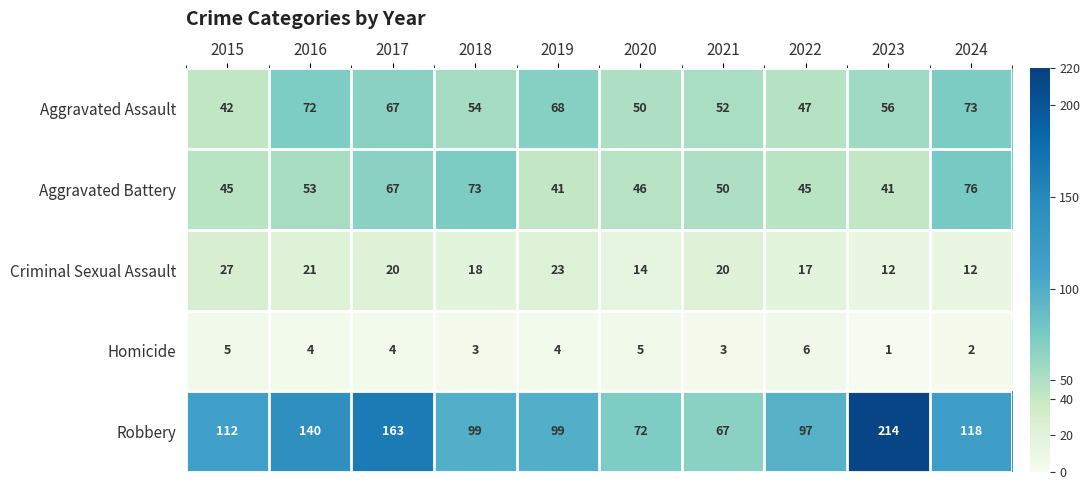

What is the sum of all Aggravated Battery values?

537